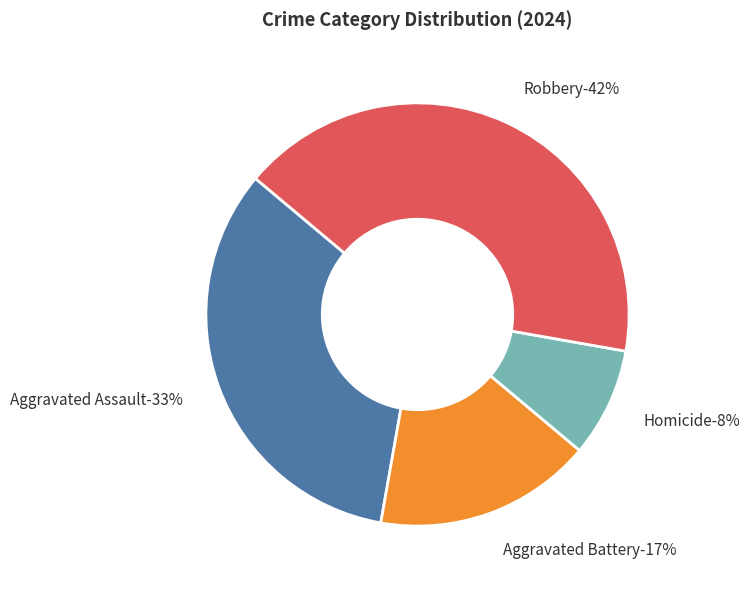

True or false: Aggravated Assault accounts for 33% of the total.

True